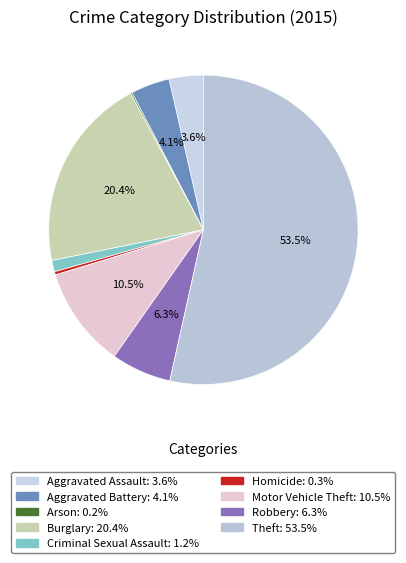

How many slices are in this pie chart?

9